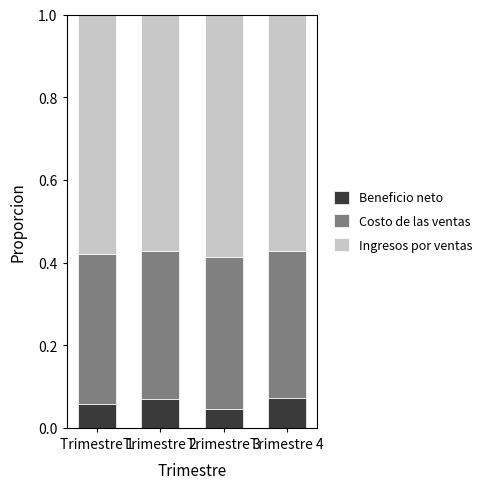

What is the total value across all series at Trimestre 2?

1.0